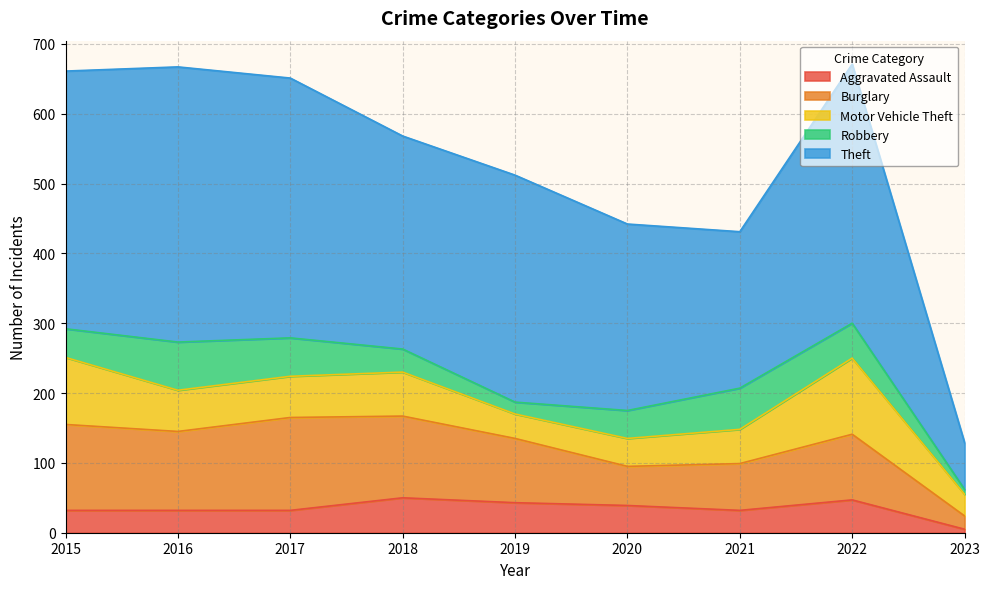

What is the value of the Theft point at the 3rd from the left?

372